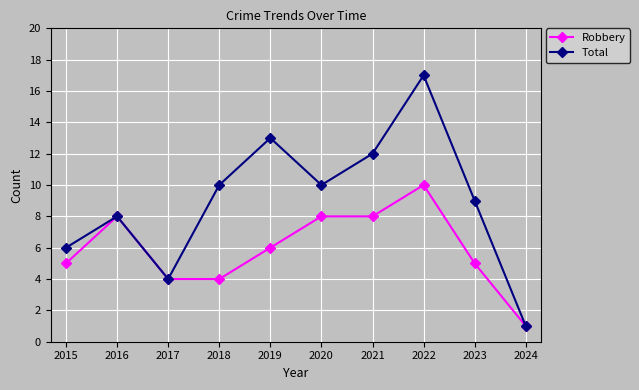

What is the difference between the second highest and minimum values in the Robbery series?

7